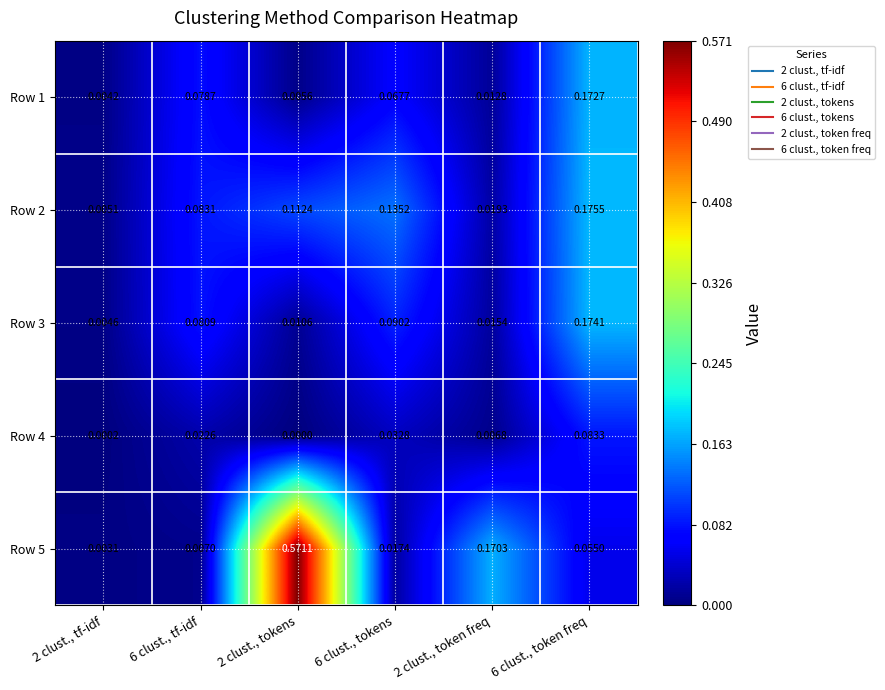

Is the value of Row 1 at 2 clust., token freq greater than the value of Row 2 at 6 clust., tf-idf?

No